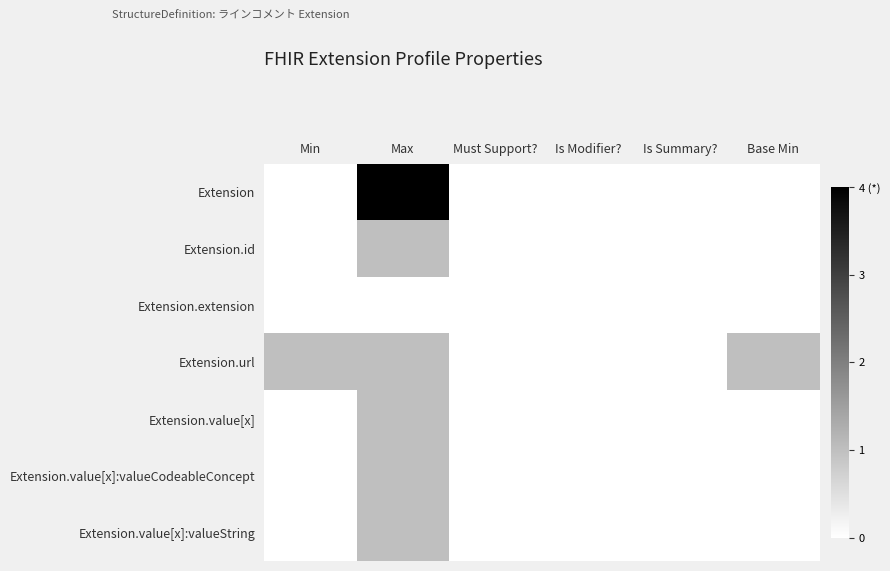

Rank the series at Max from highest to lowest value.

Extension, Extension.id, Extension.url, Extension.value[x], Extension.value[x]:valueCodeableConcept, Extension.value[x]:valueString, Extension.extension